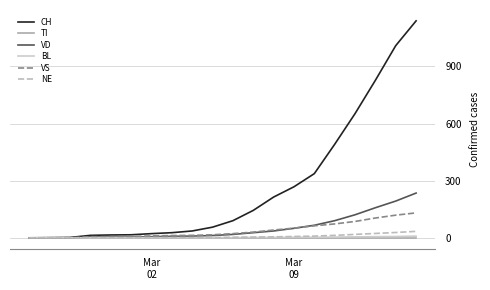

What is the maximum value shown in the chart?

1139